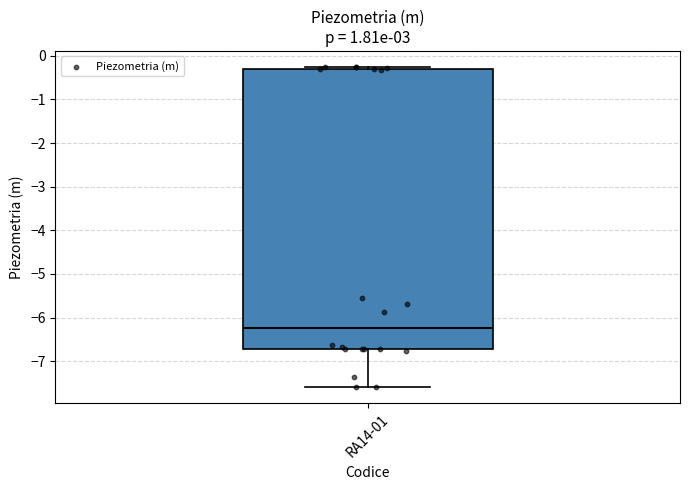

Transcribe this box plot: give where the median line is, the range the box spans, and where the two whiskers end, as read against the y-axis. The values are not printed on the chart, so give them approximately, as read against the axis.

median -6.2, box -6.7 to -0.3, whiskers -7.6 to -0.3 (just above the box's upper edge)